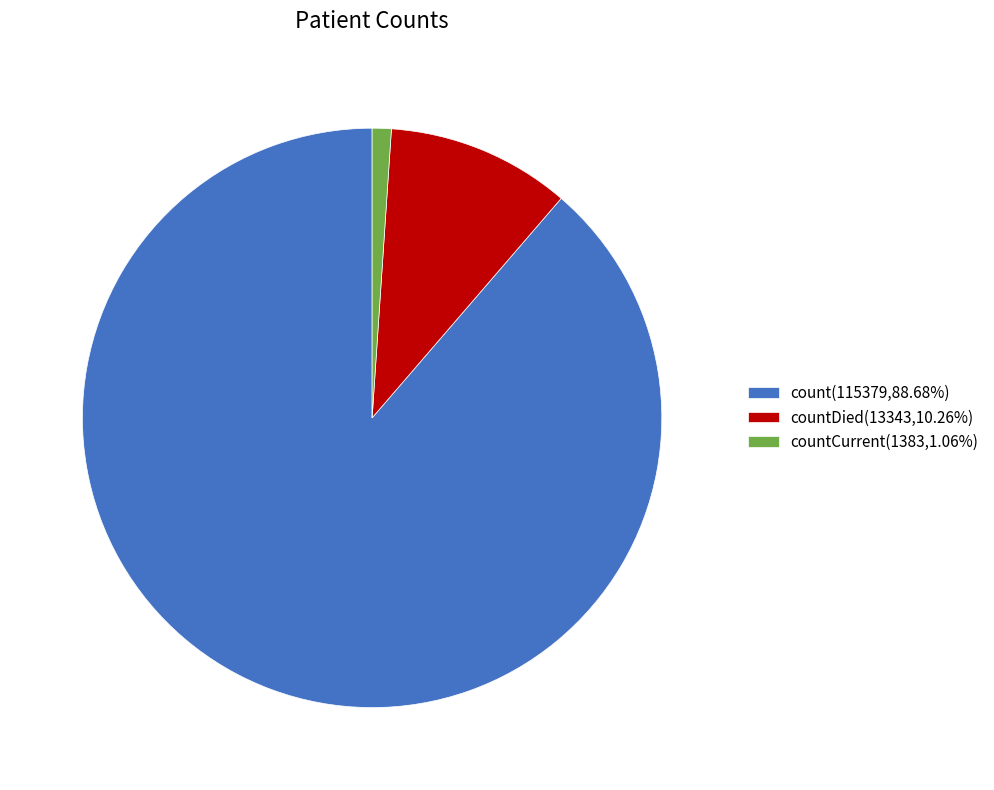

Is there a majority slice in this chart?

Yes